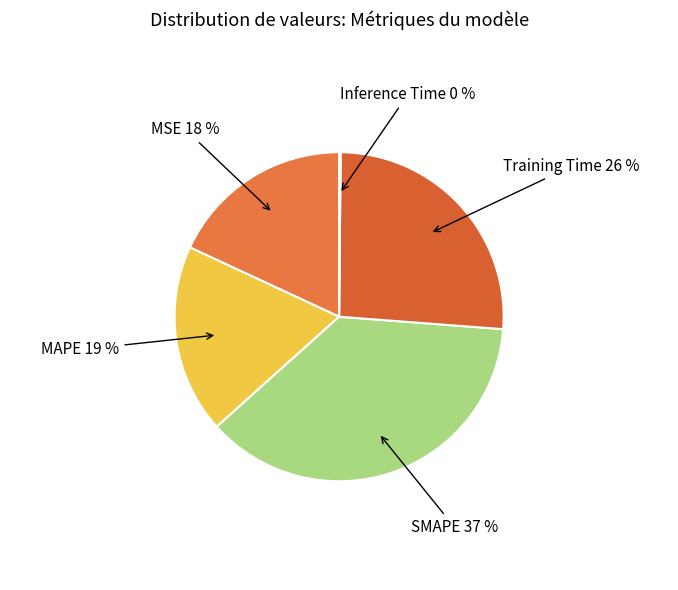

To the nearest percent, what portion does Training Time represent?

26%